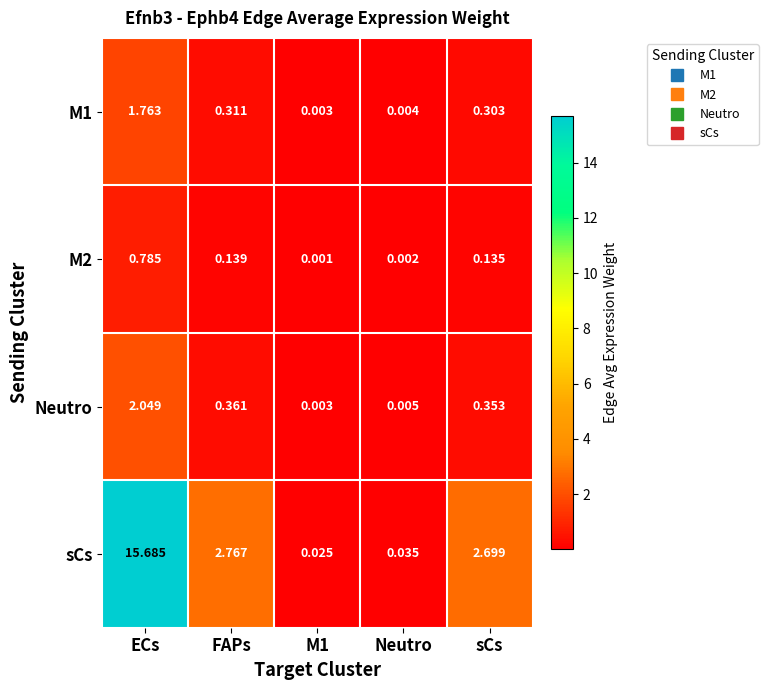

Is the value of sCs at FAPs greater than the value of M2 at FAPs?

Yes